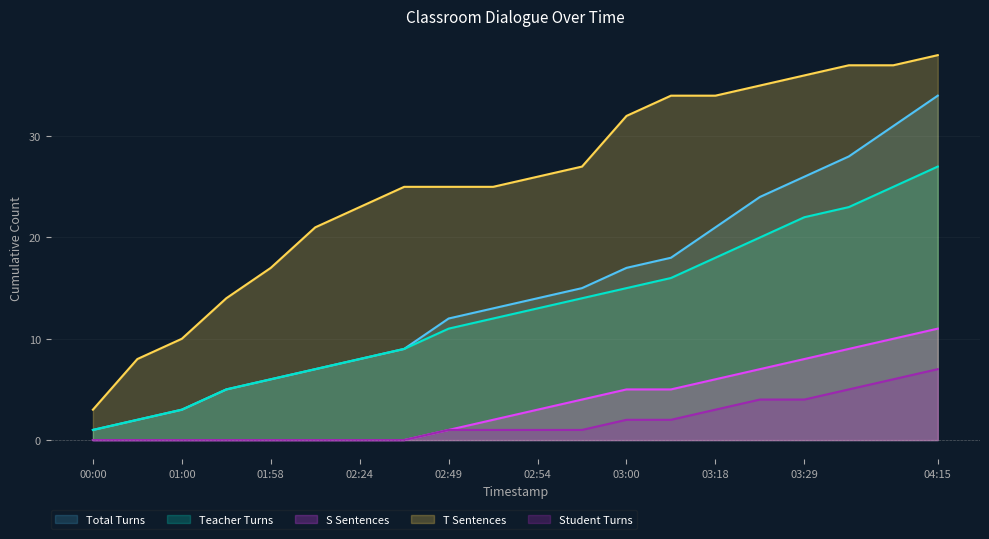

At which category is the sum across all series the highest?

04:15